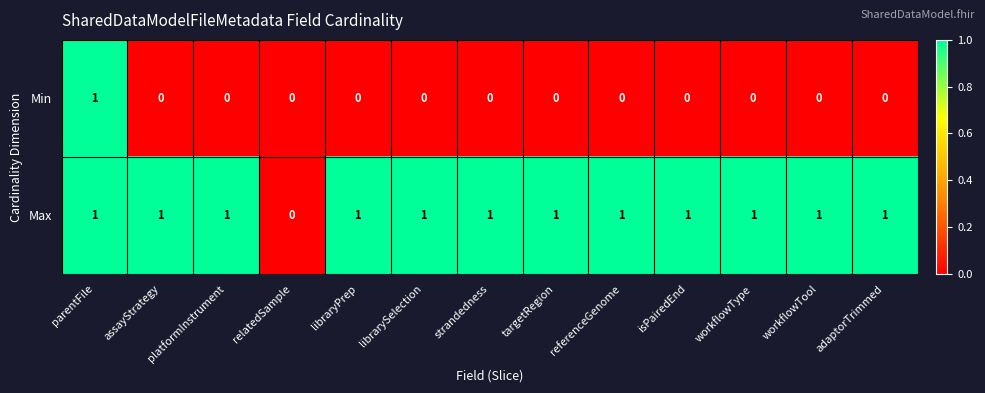

What is the sum of all Max values?

12